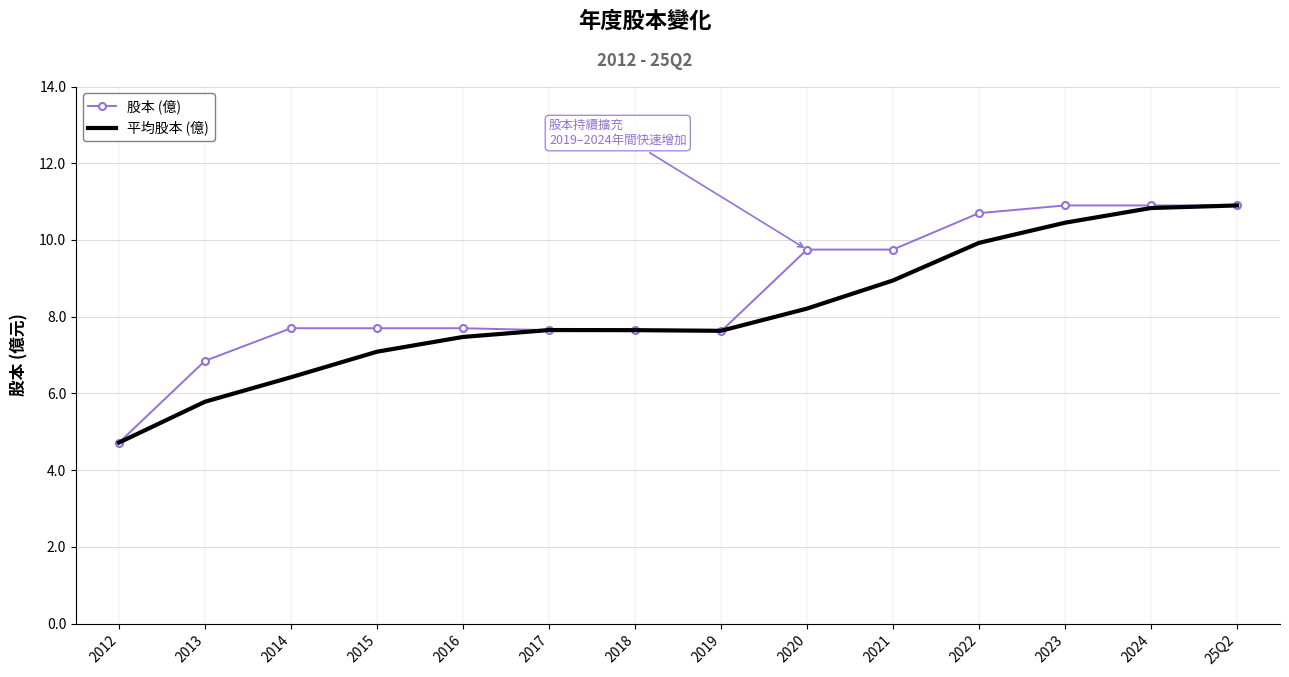

The value of 平均股本 (億) at 2023 is 17.9. True or false?

False